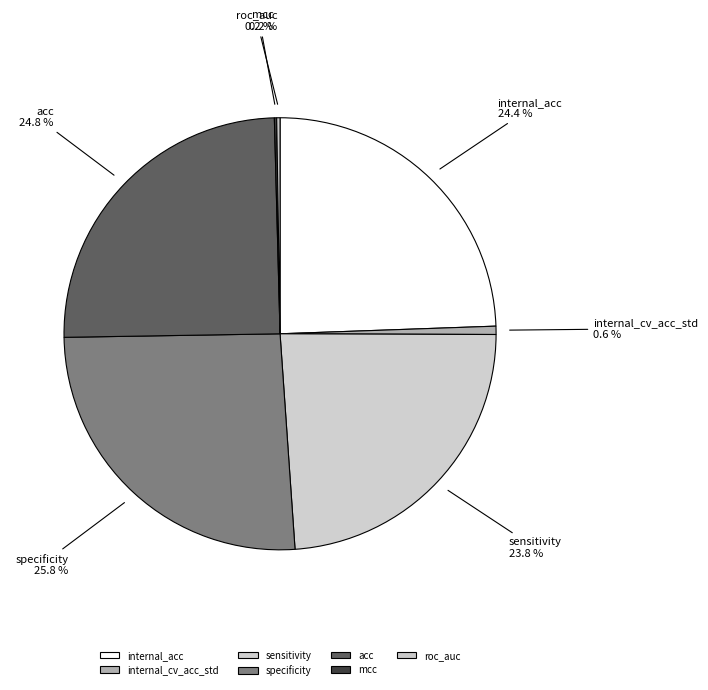

To the nearest percent, what portion does specificity represent?

26%